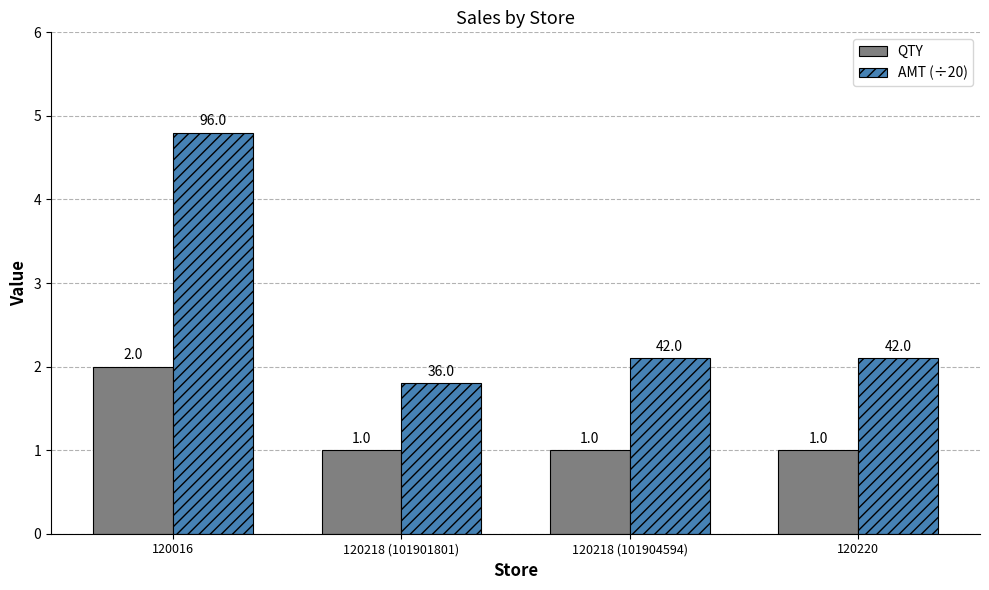

What is the greatest value displayed?

4.8